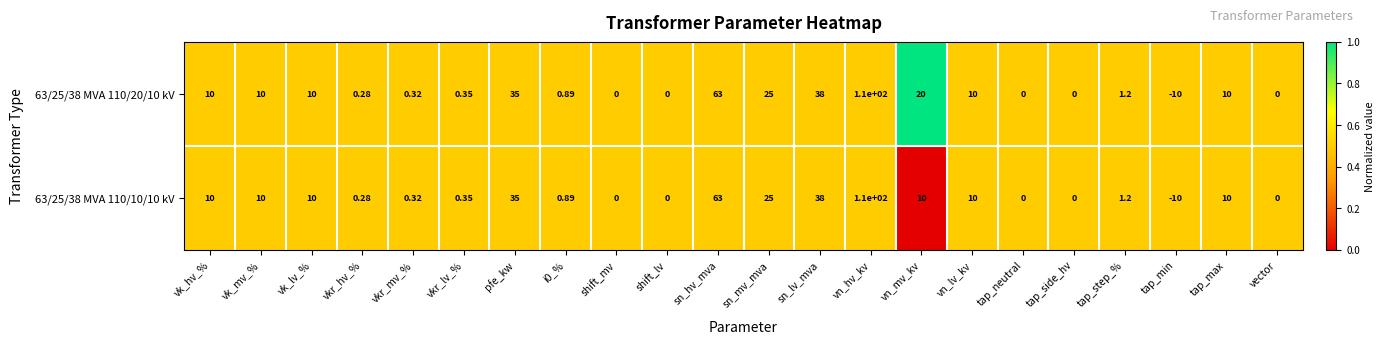

At which label does 63/25/38 MVA 110/20/10 kV reach its minimum?

tap_min